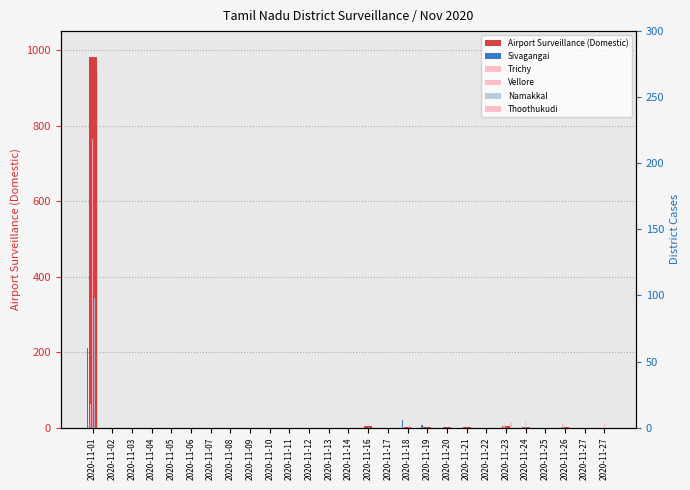

Reading left to right, what are all the values shown in this chart?

Airport Surveillance (Domestic): 2020-11-01=982	2020-11-02=0	2020-11-03=0	2020-11-04=0	2020-11-05=0	2020-11-06=0	2020-11-07=0	2020-11-08=0	2020-11-09=0	2020-11-10=0	2020-11-11=0	2020-11-12=0	2020-11-13=0	2020-11-14=0	2020-11-16=4	2020-11-17=0	2020-11-18=3	2020-11-19=1	2020-11-20=2	2020-11-21=1	2020-11-22=0	2020-11-23=4	2020-11-24=1	2020-11-25=0	2020-11-26=1	2020-11-27=0	2020-11-27=0
Sivagangai: 2020-11-01=60	2020-11-02=0	2020-11-03=0	2020-11-04=0	2020-11-05=0	2020-11-06=0	2020-11-07=0	2020-11-08=0	2020-11-09=0	2020-11-10=0	2020-11-11=0	2020-11-12=0	2020-11-13=0	2020-11-14=0	2020-11-16=0	2020-11-17=0	2020-11-18=6	2020-11-19=2	2020-11-20=0	2020-11-21=0	2020-11-22=0	2020-11-23=0	2020-11-24=0	2020-11-25=0	2020-11-26=0	2020-11-27=0	2020-11-27=0
Trichy: 2020-11-01=18	2020-11-02=0	2020-11-03=0	2020-11-04=0	2020-11-05=0	2020-11-06=0	2020-11-07=0	2020-11-08=0	2020-11-09=0	2020-11-10=0	2020-11-11=0	2020-11-12=0	2020-11-13=0	2020-11-14=0	2020-11-16=0	2020-11-17=0	2020-11-18=0	2020-11-19=0	2020-11-20=0	2020-11-21=0	2020-11-22=0	2020-11-23=2	2020-11-24=0	2020-11-25=0	2020-11-26=3	2020-11-27=0	2020-11-27=0
Vellore: 2020-11-01=218	2020-11-02=0	2020-11-03=0	2020-11-04=0	2020-11-05=0	2020-11-06=0	2020-11-07=0	2020-11-08=0	2020-11-09=0	2020-11-10=0	2020-11-11=0	2020-11-12=0	2020-11-13=0	2020-11-14=0	2020-11-16=0	2020-11-17=0	2020-11-18=0	2020-11-19=0	2020-11-20=0	2020-11-21=0	2020-11-22=0	2020-11-23=0	2020-11-24=5	2020-11-25=0	2020-11-26=0	2020-11-27=0	2020-11-27=3
Namakkal: 2020-11-01=98	2020-11-02=0	2020-11-03=0	2020-11-04=0	2020-11-05=0	2020-11-06=0	2020-11-07=0	2020-11-08=0	2020-11-09=0	2020-11-10=0	2020-11-11=0	2020-11-12=0	2020-11-13=0	2020-11-14=0	2020-11-16=0	2020-11-17=0	2020-11-18=1	2020-11-19=0	2020-11-20=0	2020-11-21=0	2020-11-22=0	2020-11-23=0	2020-11-24=0	2020-11-25=0	2020-11-26=0	2020-11-27=0	2020-11-27=0
Thoothukudi: 2020-11-01=269	2020-11-02=0	2020-11-03=0	2020-11-04=0	2020-11-05=0	2020-11-06=0	2020-11-07=0	2020-11-08=0	2020-11-09=0	2020-11-10=0	2020-11-11=0	2020-11-12=0	2020-11-13=0	2020-11-14=0	2020-11-16=0	2020-11-17=0	2020-11-18=0	2020-11-19=0	2020-11-20=0	2020-11-21=0	2020-11-22=0	2020-11-23=4	2020-11-24=0	2020-11-25=0	2020-11-26=0	2020-11-27=0	2020-11-27=0